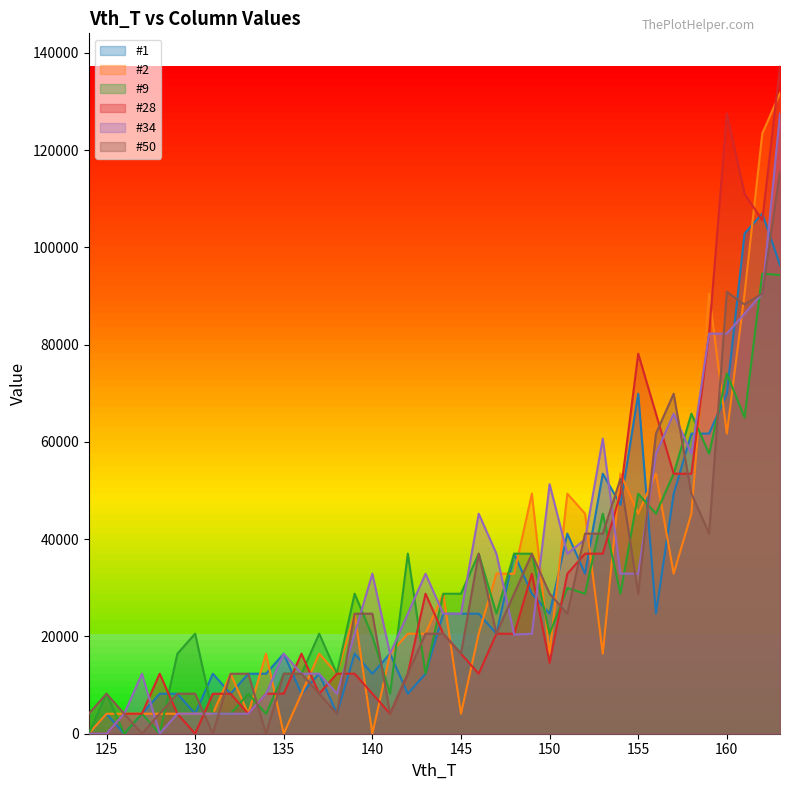

Reading left to right, list all the values displayed in this chart.

#1: 124=0	125=4113	126=0	127=4112	128=8225	129=8216	130=4112	131=12330	132=8223	133=12333	134=12341	135=16448	136=8218	137=12336	138=4110	139=16445	140=12339	141=16454	142=8223	143=12342	144=24681	145=24667	146=24683	147=20573	148=37015	149=28782	150=24672	151=41134	152=32896	153=53466	154=47060	155=69912	156=24693	157=49356	158=61696	159=61704	160=69915	161=102831	162=106928	163=96350
#2: 124=0	125=4109	126=4113	127=4115	128=4108	129=4108	130=4113	131=4113	132=12336	133=4111	134=16452	135=0	136=8228	137=16447	138=12346	139=24666	140=0	141=16451	142=20563	143=20565	144=28792	145=4107	146=20568	147=32911	148=32895	149=49356	150=16450	151=49344	152=45244	153=16448	154=53473	155=45239	156=53458	157=32907	158=45248	159=90484	160=61693	161=90481	162=123387	163=131705
#9: 124=0	125=8223	126=0	127=4115	128=0	129=16452	130=20558	131=4115	132=4112	133=8226	134=4106	135=12334	136=12340	137=20564	138=12336	139=28785	140=20058	141=8227	142=37028	143=12326	144=28775	145=28784	146=37014	147=24674	148=37013	149=37009	150=20570	151=29956	152=28796	153=45242	154=28784	155=49342	156=45245	157=53453	158=65805	159=57573	160=74032	161=65027	162=94591	163=94308
#28: 124=0	125=0	126=4108	127=4114	128=12340	129=4113	130=0	131=8214	132=8224	133=4109	134=8225	135=8224	136=16456	137=8228	138=12346	139=12338	140=8232	141=4111	142=12339	143=28787	144=20555	145=16452	146=12335	147=20560	148=20546	149=32900	150=14557	151=32886	152=37013	153=37017	154=49351	155=78139	156=65797	157=53450	158=53455	159=82243	160=127504	161=111027	162=105547	163=137132
#34: 124=0	125=0	126=4113	127=12333	128=0	129=4115	130=4114	131=4112	132=4112	133=4108	134=8215	135=16447	136=12337	137=12340	138=8223	139=20566	140=32902	141=16444	142=24676	143=32894	144=24676	145=24669	146=45227	147=37014	148=20390	149=20563	150=51301	151=37016	152=39954	153=60681	154=32905	155=32889	156=57570	157=65796	158=57575	159=82255	160=82244	161=86362	162=90494	163=127509
#50: 124=4109	125=8218	126=4106	127=0	128=4111	129=8228	130=8230	131=0	132=12326	133=12341	134=0	135=12337	136=12336	137=8229	138=4112	139=24674	140=24684	141=4113	142=12336	143=20567	144=20556	145=16464	146=37005	147=20561	148=28791	149=36994	150=28787	151=24662	152=41130	153=41126	154=52425	155=28783	156=61695	157=69895	158=49360	159=41137	160=90836	161=88235	162=90488	163=115563